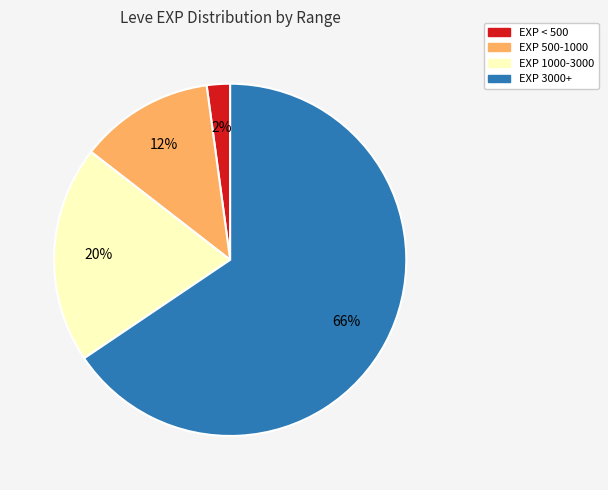

Is there any slice that represents more than half of the pie?

Yes